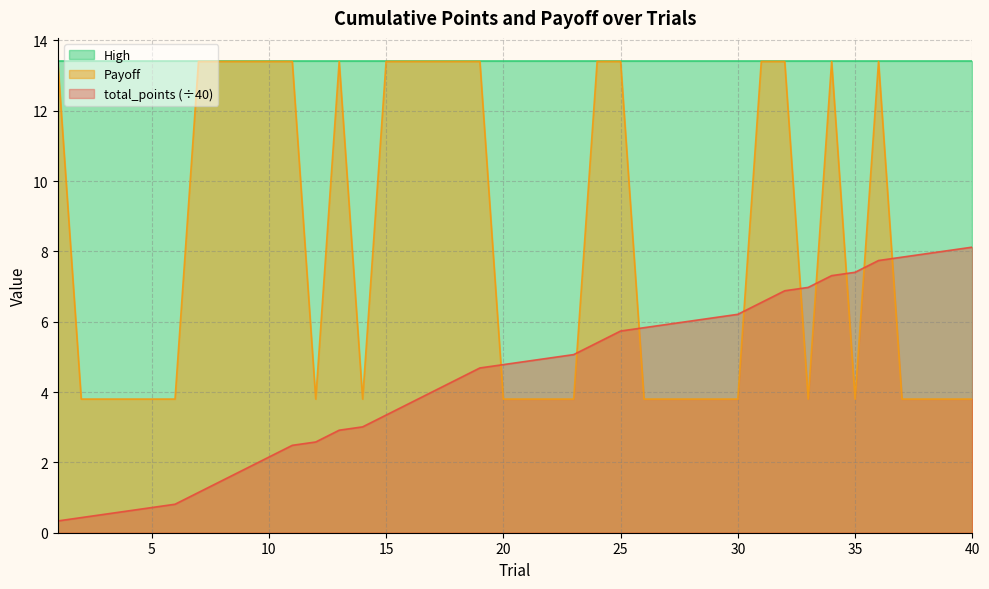

True or false: Payoff has a value of 3.8 at 20.

True